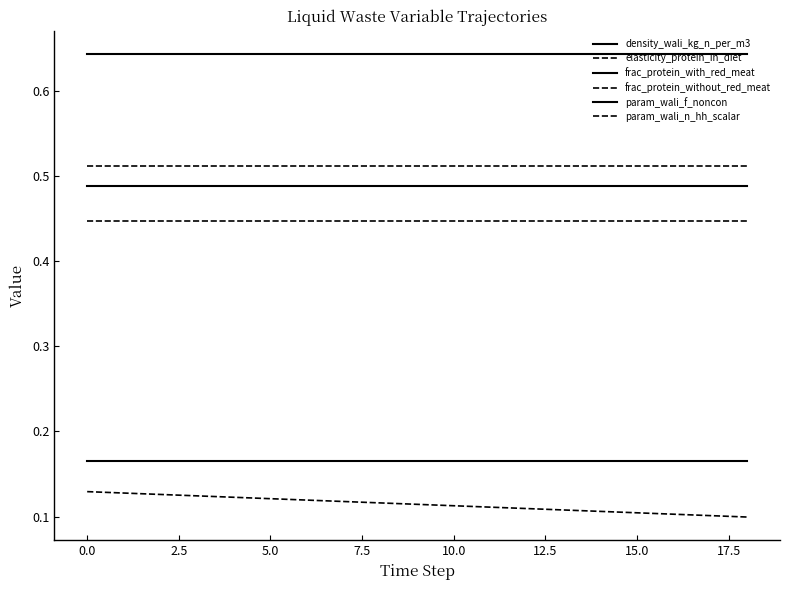

What is the greatest value displayed?

0.6